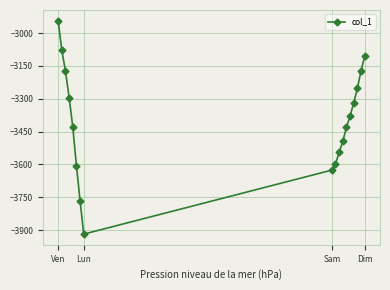

What is the value of the 9th point from the left?

-3626.1